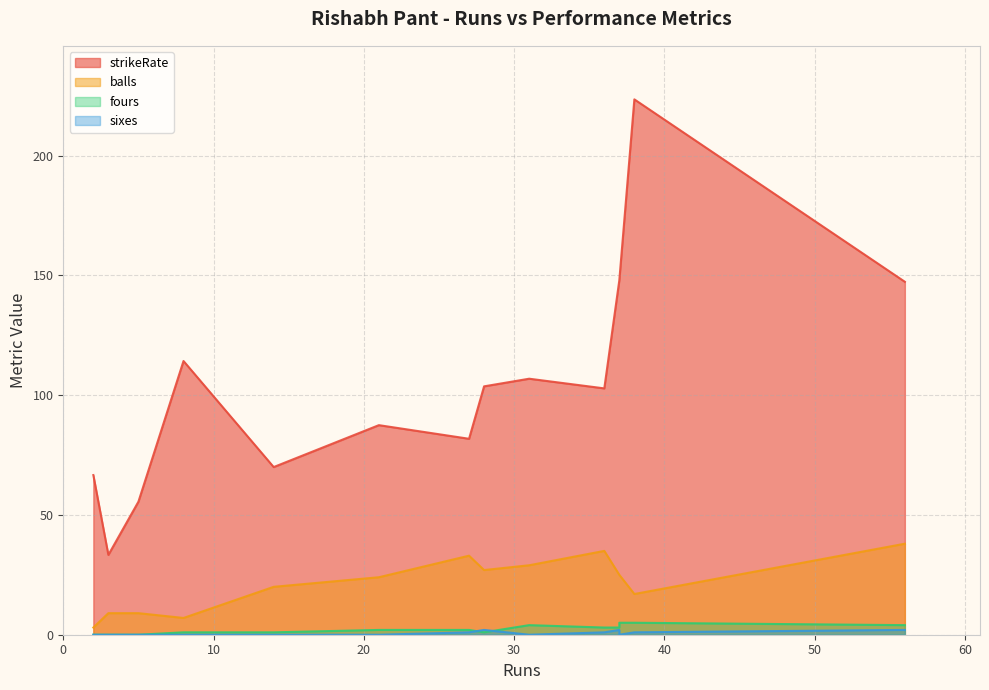

Does the chart display data point markers on the line(s)?

No